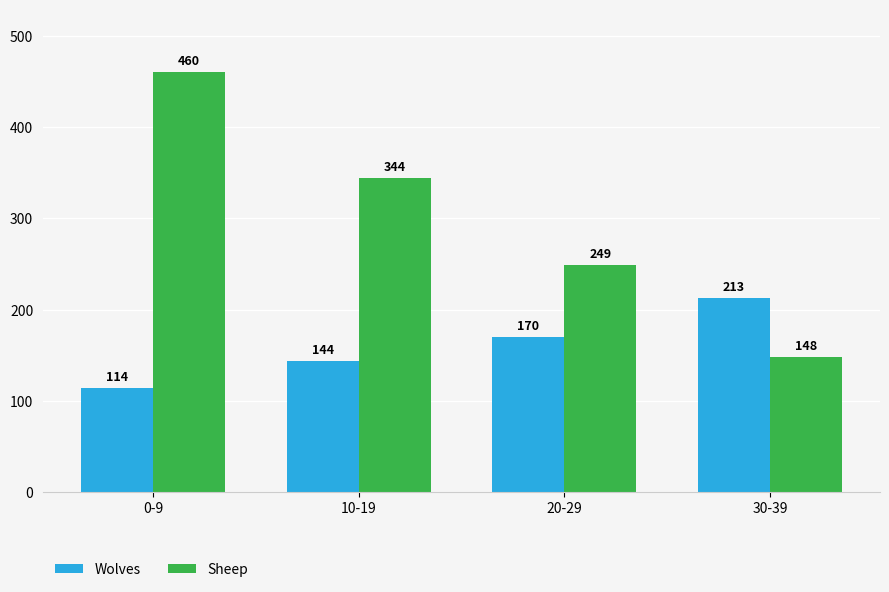

How many bars are there in total?

8